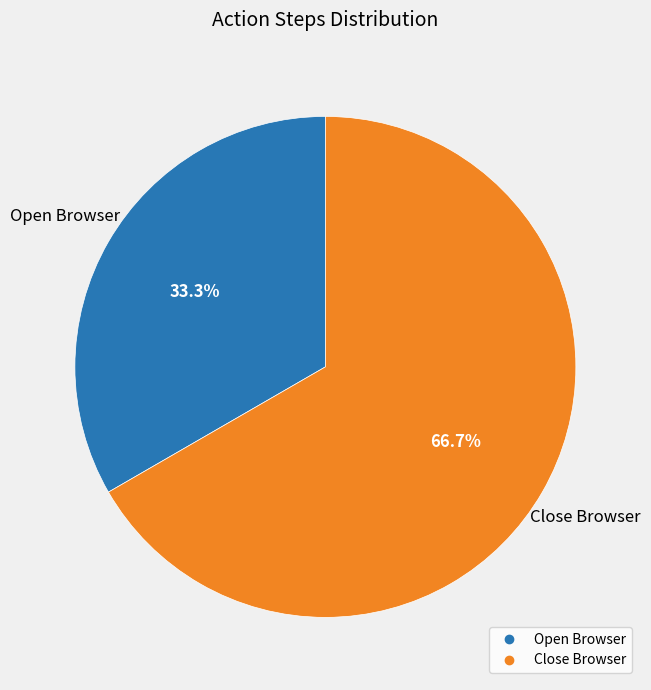

To the nearest percent, what percentage of the pie is Close Browser?

67%